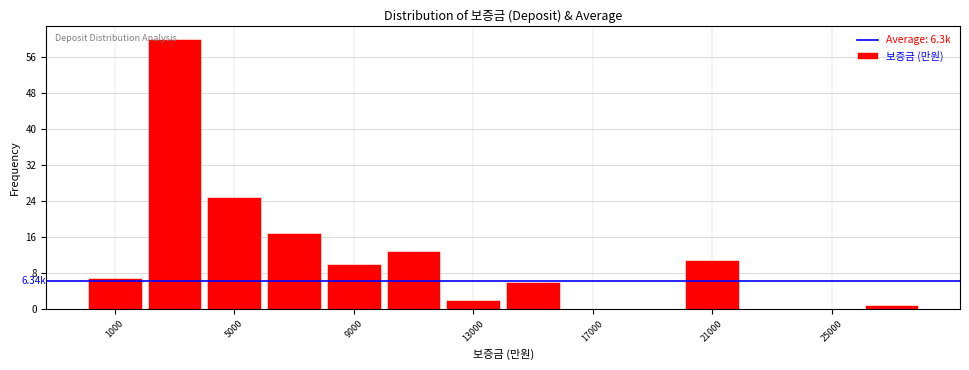

Which range on the x-axis has the tallest bar?

2000 to 4000